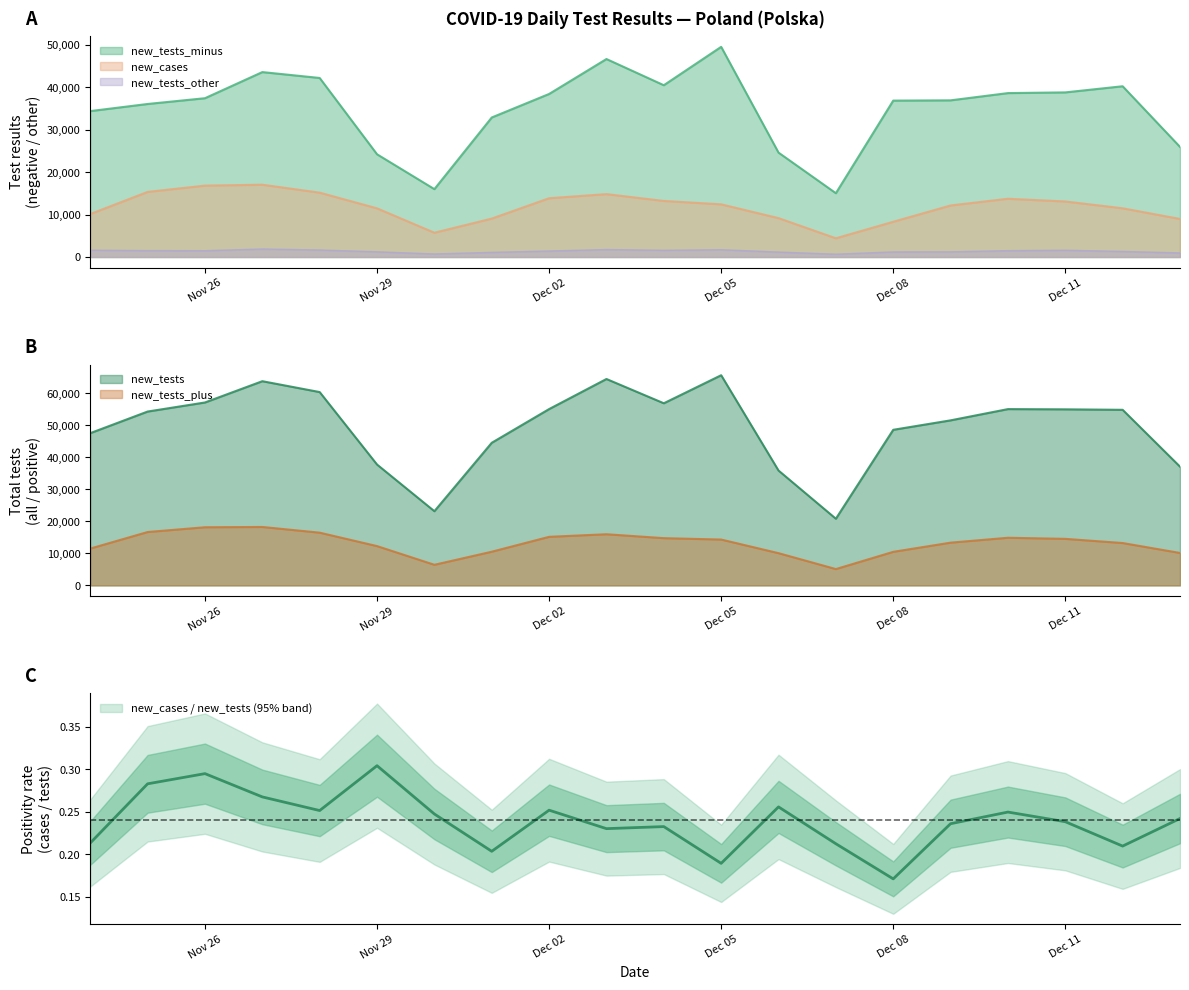

At which label is new_tests_plus closest to 11675?

2020-11-24